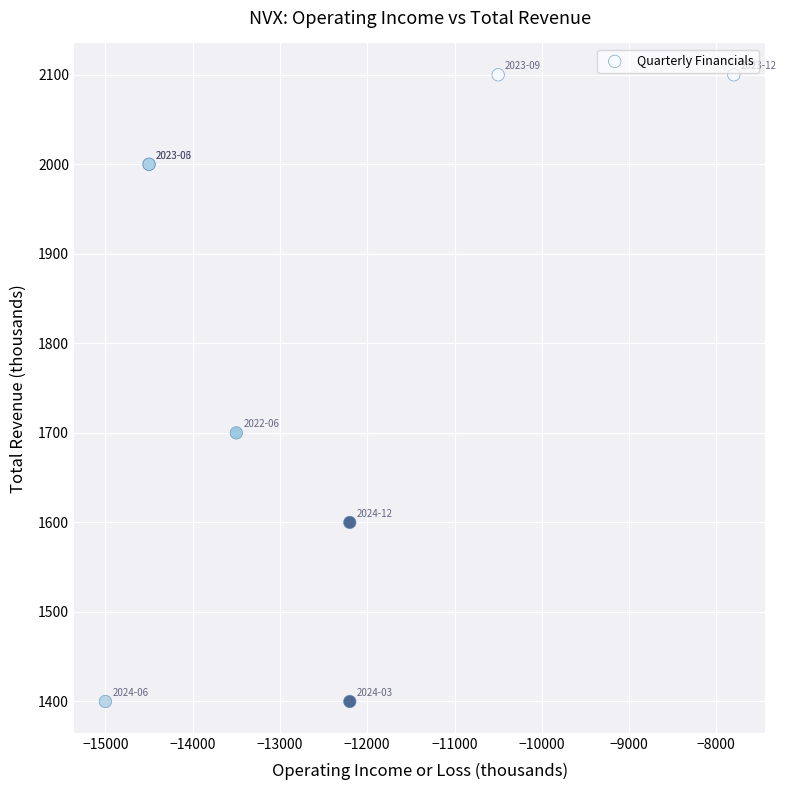

What Y value in the scatter plot is closest to 1750?

1700